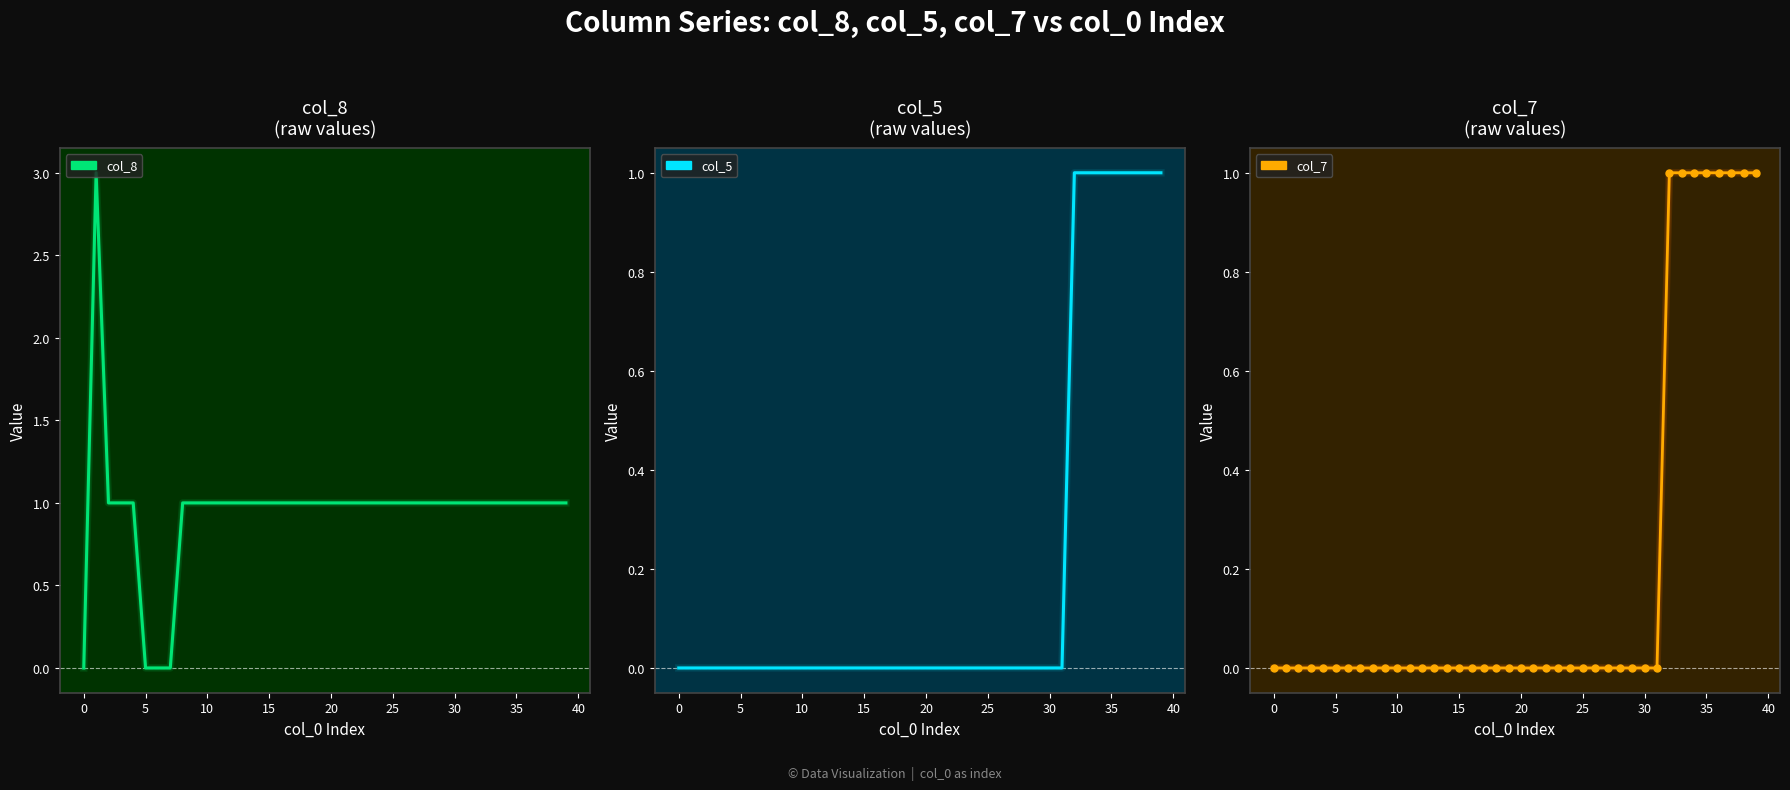

At how many categories does at least one series exceed 2?

1